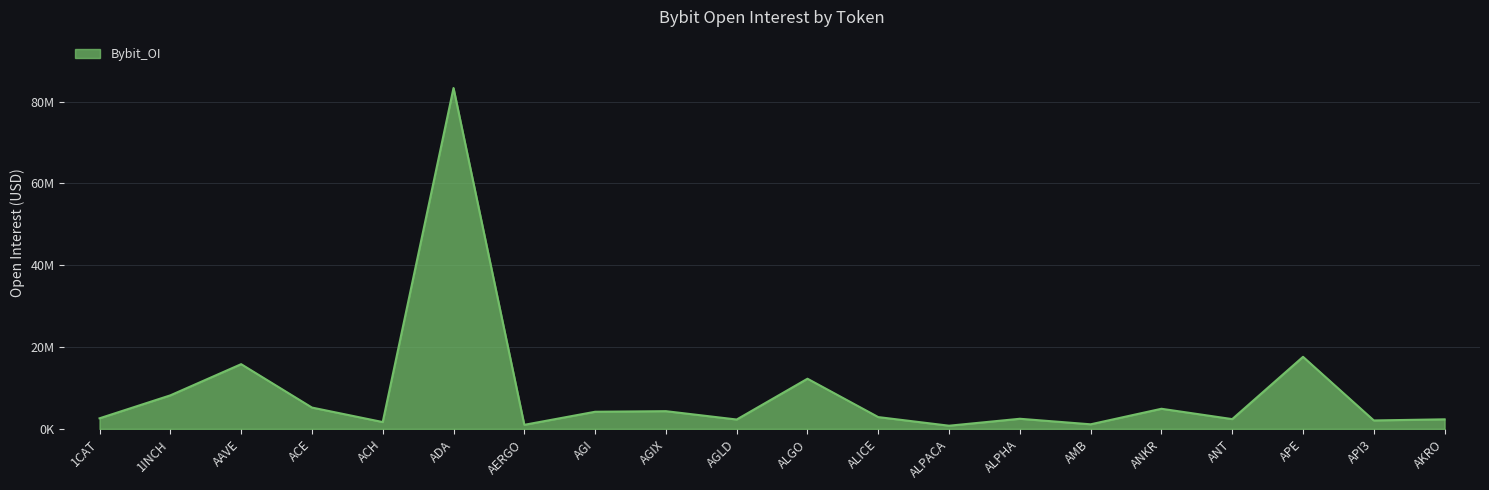

Reading left to right, what are all the values shown in this chart?

1CAT=2592712	1INCH=8203638	AAVE=15824304	ACE=5220523	ACH=1675027	ADA=83317346	AERGO=999545	AGI=4191837	AGIX=4335732	AGLD=2296489	ALGO=12264231	ALICE=2887743	ALPACA=782091	ALPHA=2478629	AMB=1124794	ANKR=4923446	ANT=2395859	APE=17617293	API3=2068882	AKRO=2343436